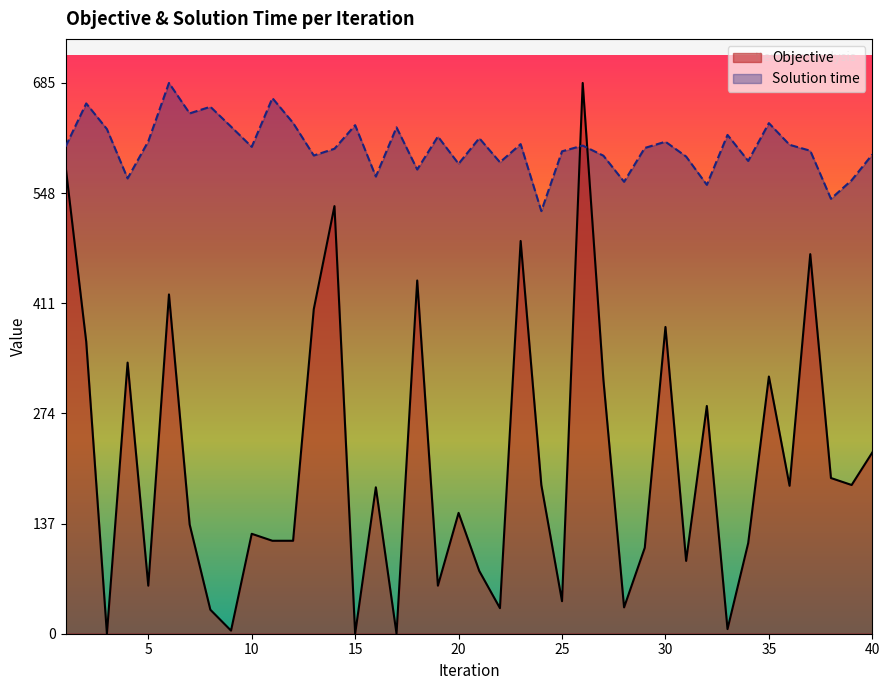

What are all the series names shown in the legend?

Objective, Solution time